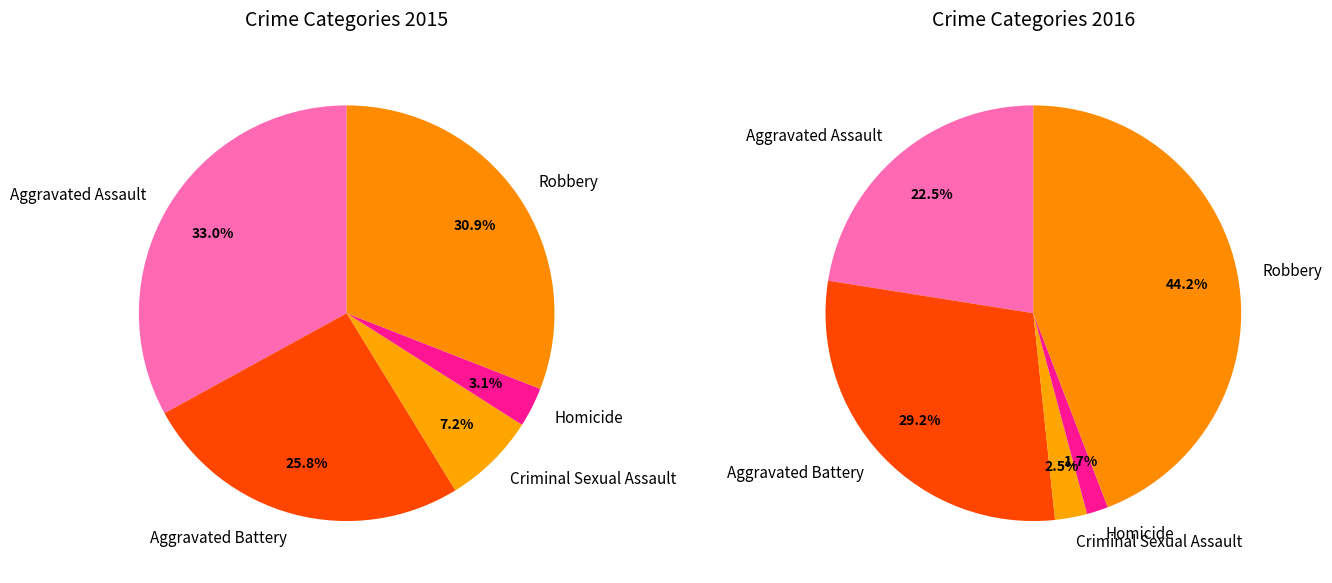

Which slice is the largest?

Aggravated Assault